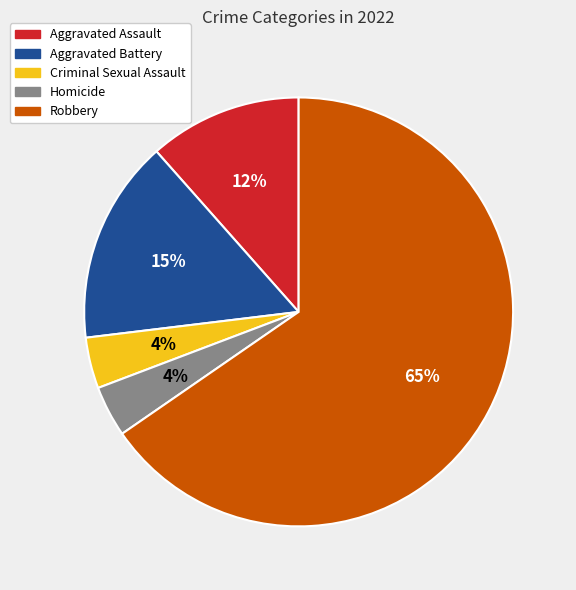

Is it true that Criminal Sexual Assault is 4% of the pie?

True